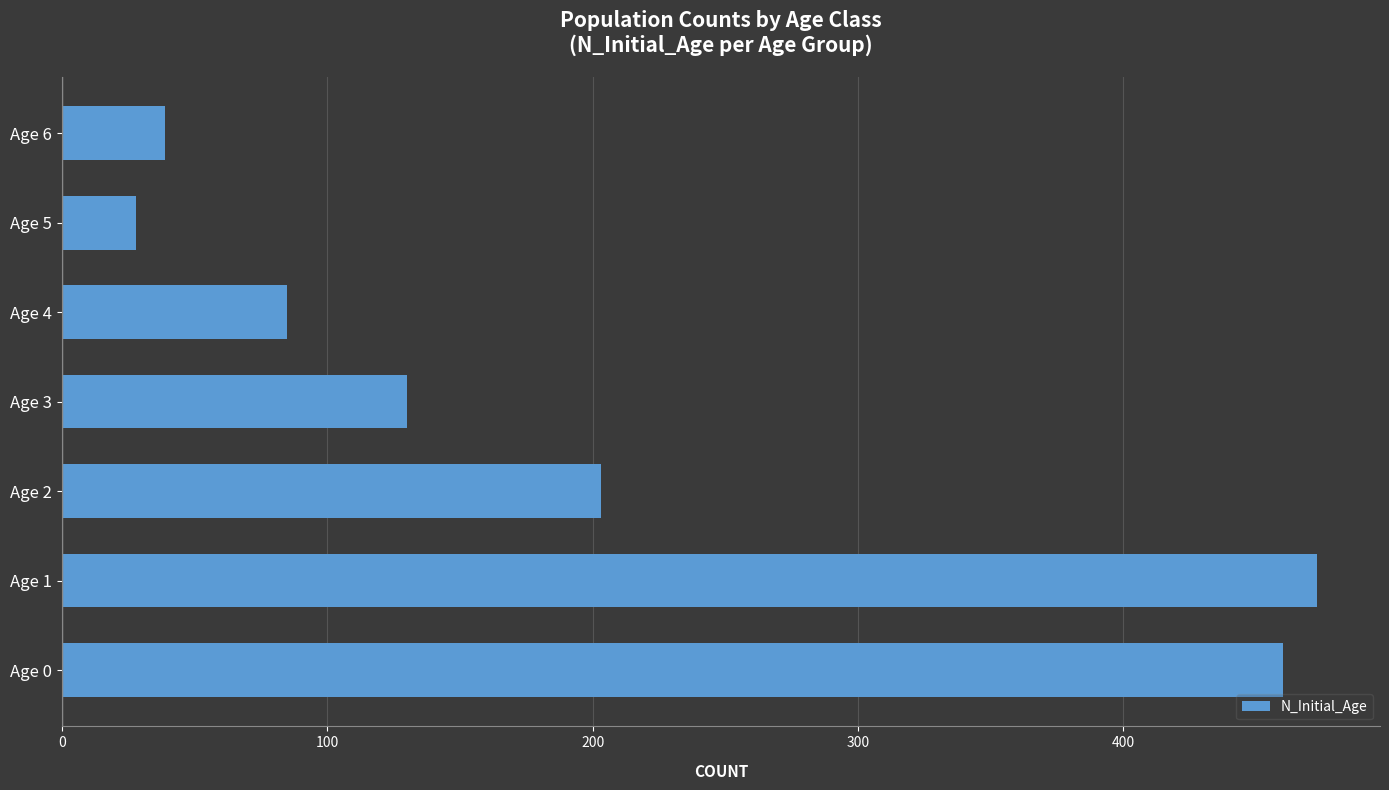

Between Age 1 and Age 2, which is larger?

Age 1